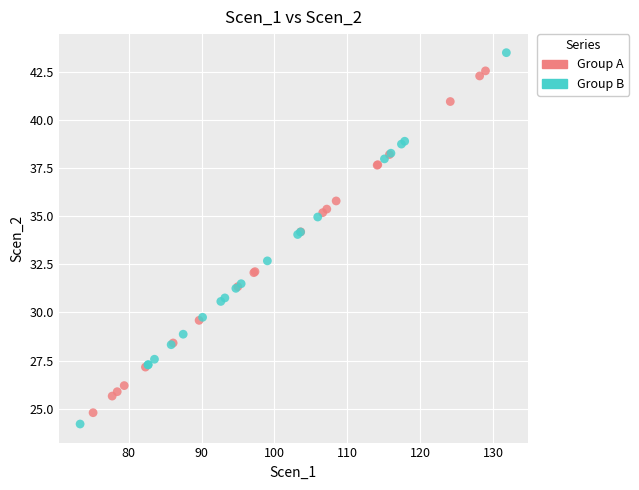

Which series contains the lowest Y value?

Group B